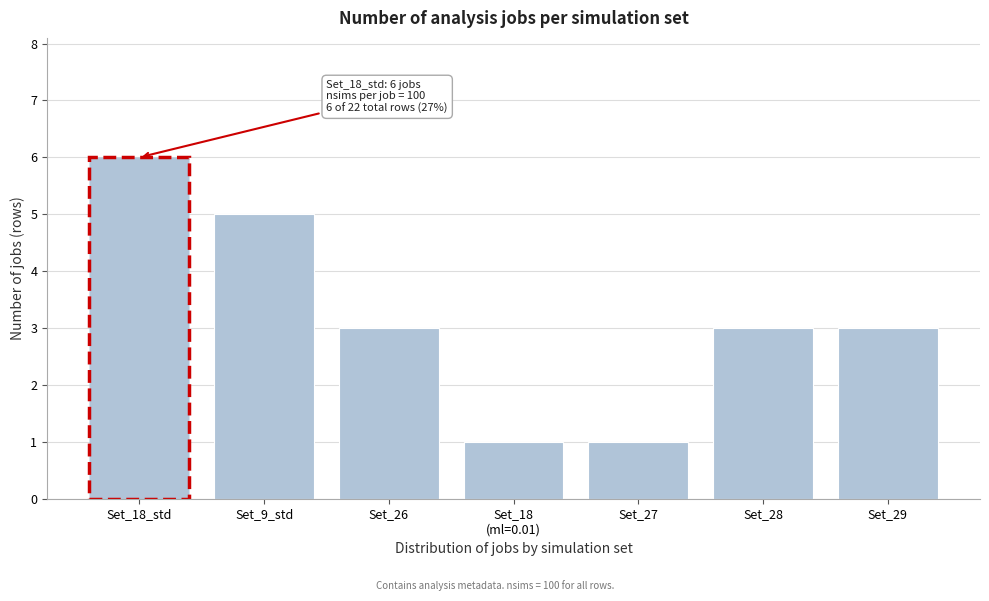

Reading left to right, extract all data points from this chart.

6	5	3	1	1	3	3